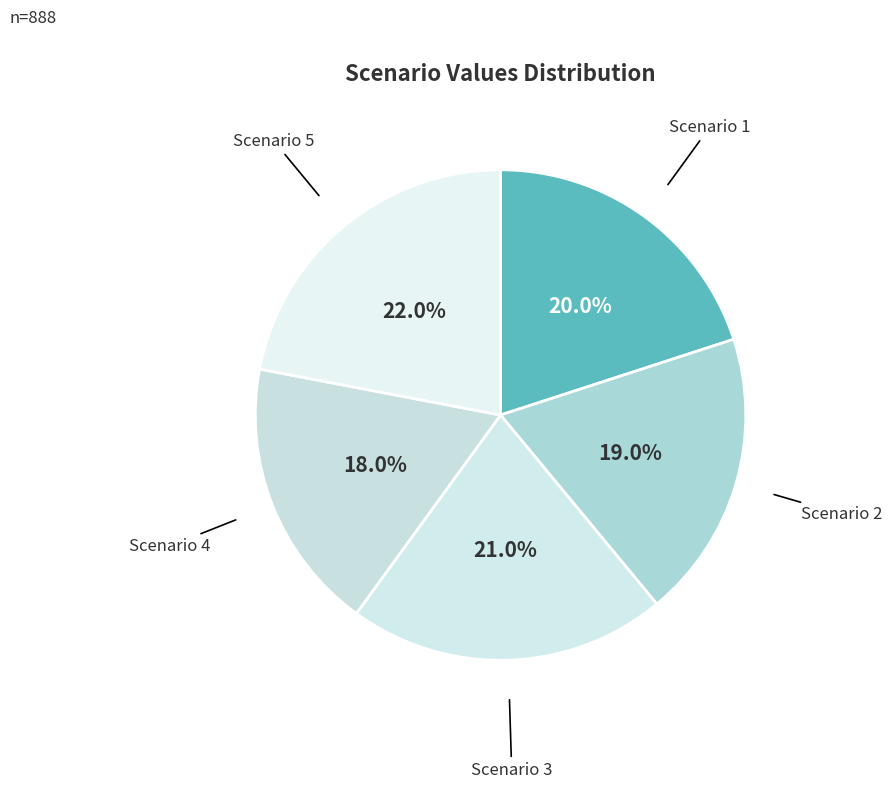

To the nearest percent, what percentage of the pie is Scenario 1?

20%